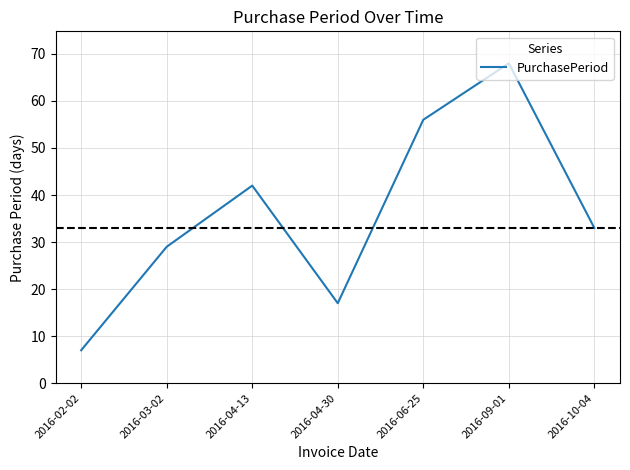

Where is the first local maximum?

2016-04-13